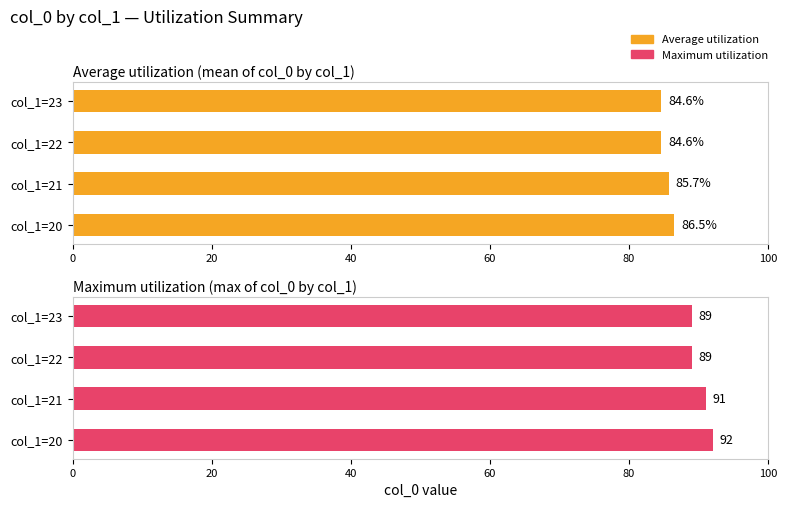

List the series in order of their overall mean, lowest first.

Average utilization, Maximum utilization